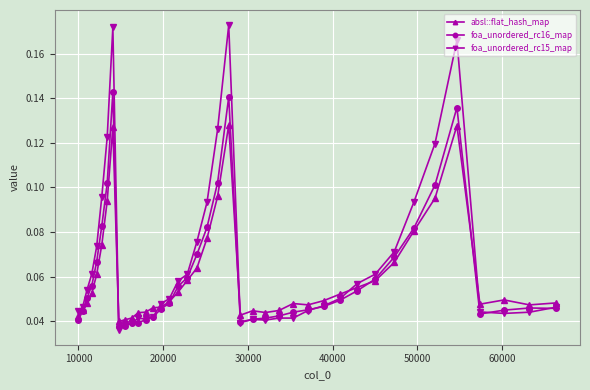

In foa_unordered_rc15_map, how many points are higher than both neighbors (excluding endpoints)?

5